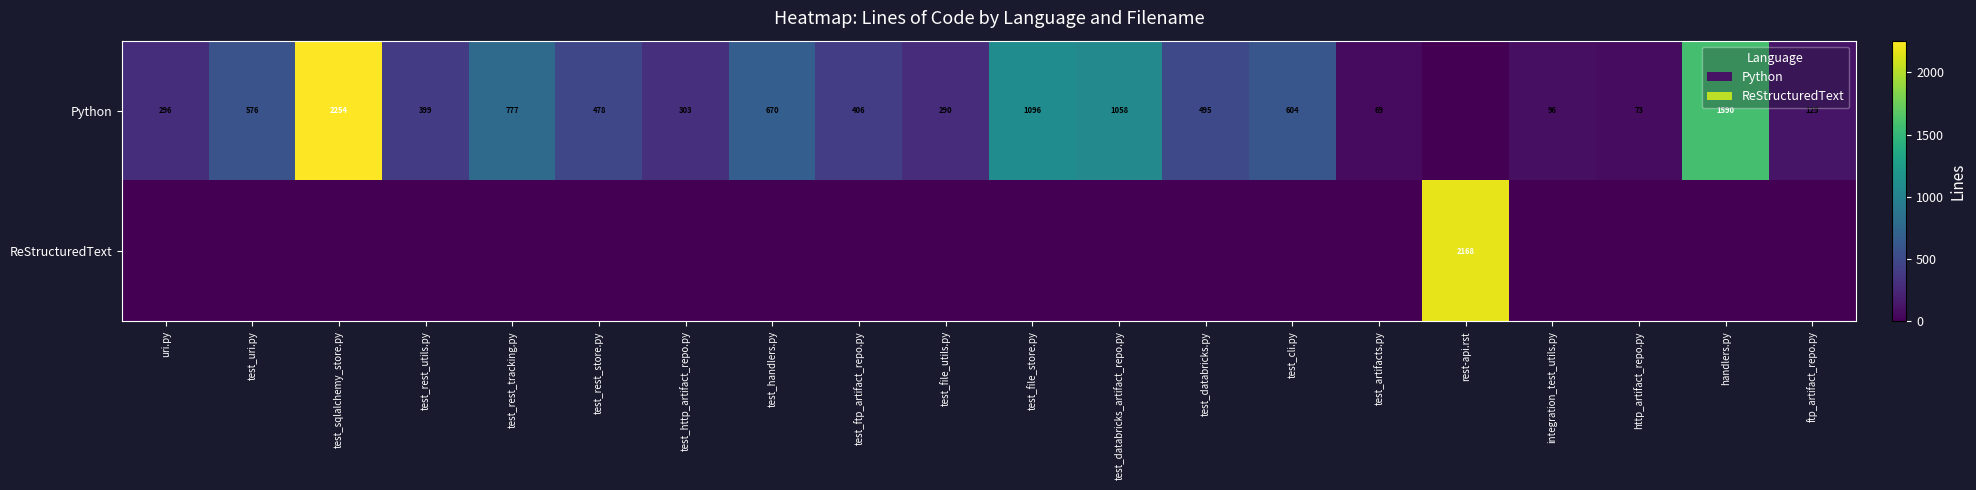

At which category is the sum across all series the highest?

test_sqlalchemy_store.py